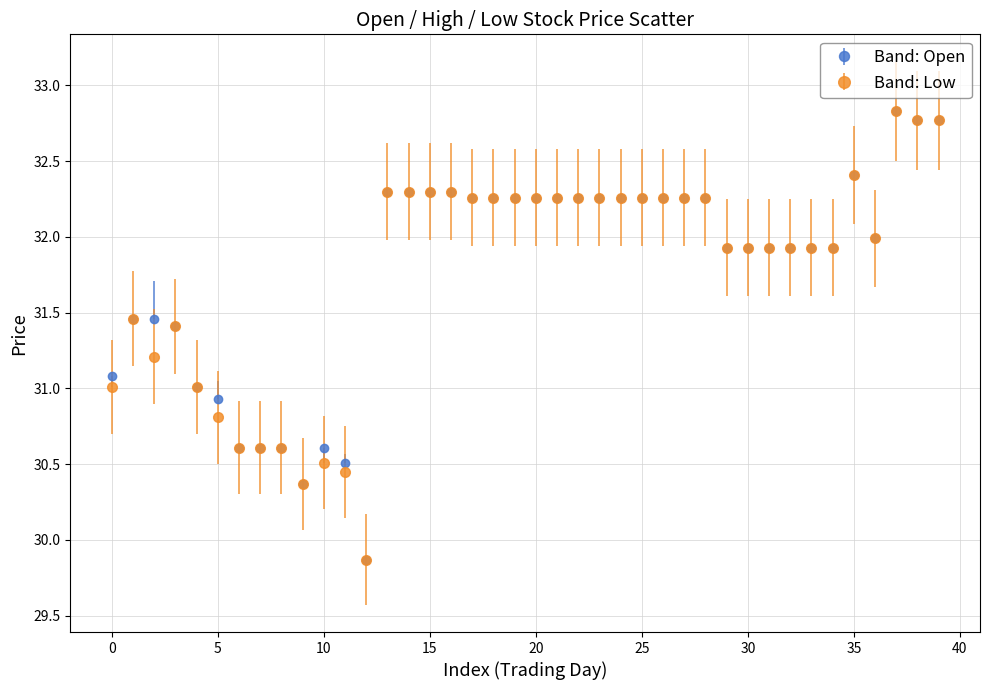

At how many categories does at least one series exceed 30?

39